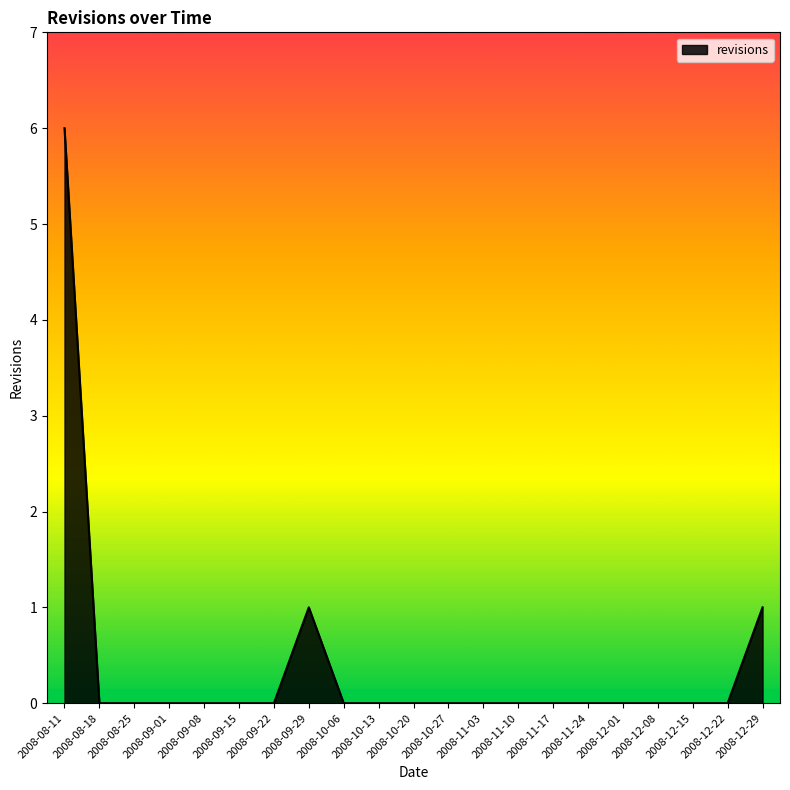

Reading left to right, transcribe all the data shown in this chart.

6	0	0	0	0	0	0	1	0	0	0	0	0	0	0	0	0	0	0	0	1